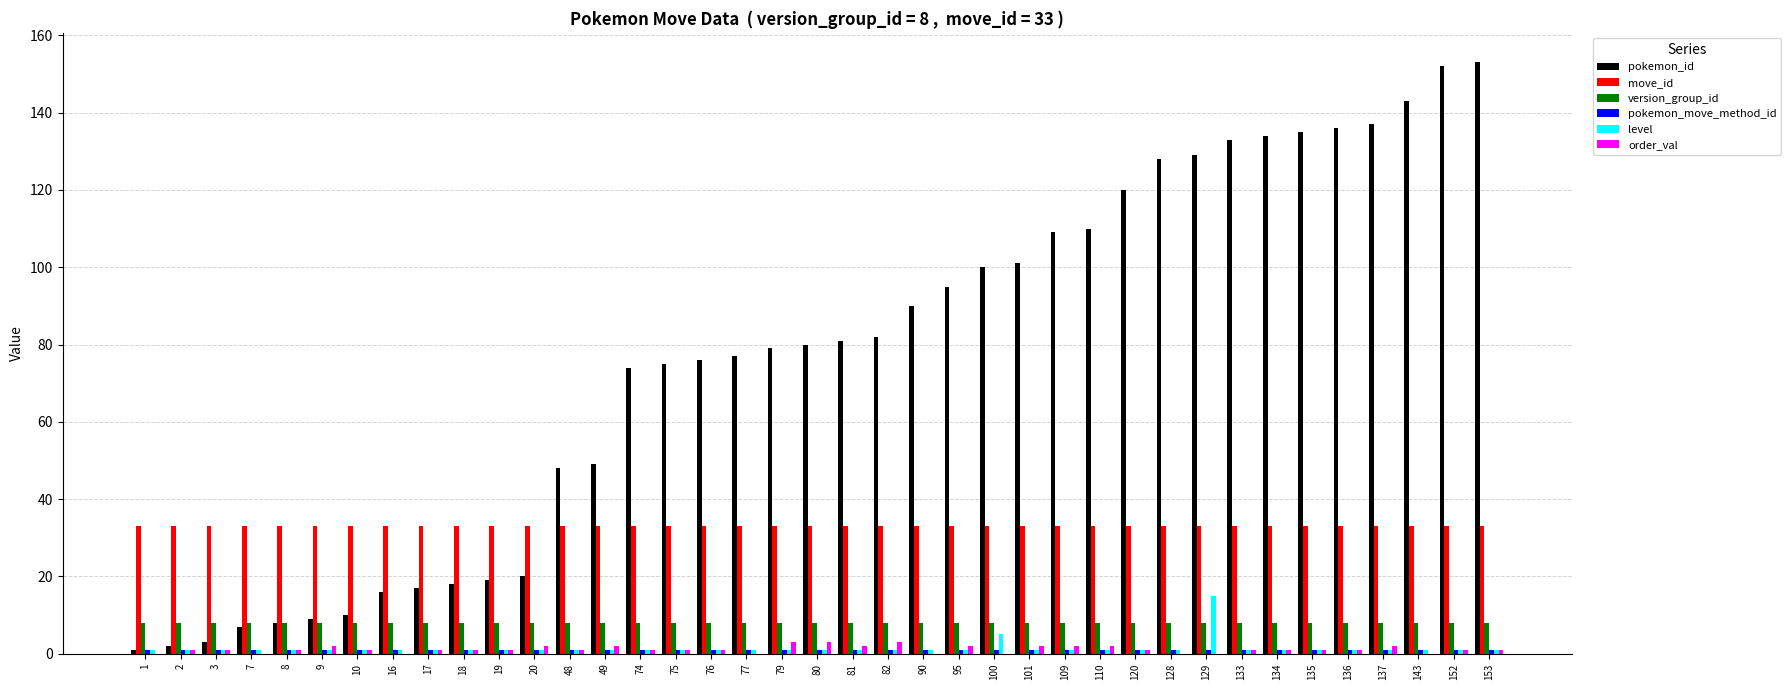

True or false: pokemon_id has a value of 29 at 134.

False